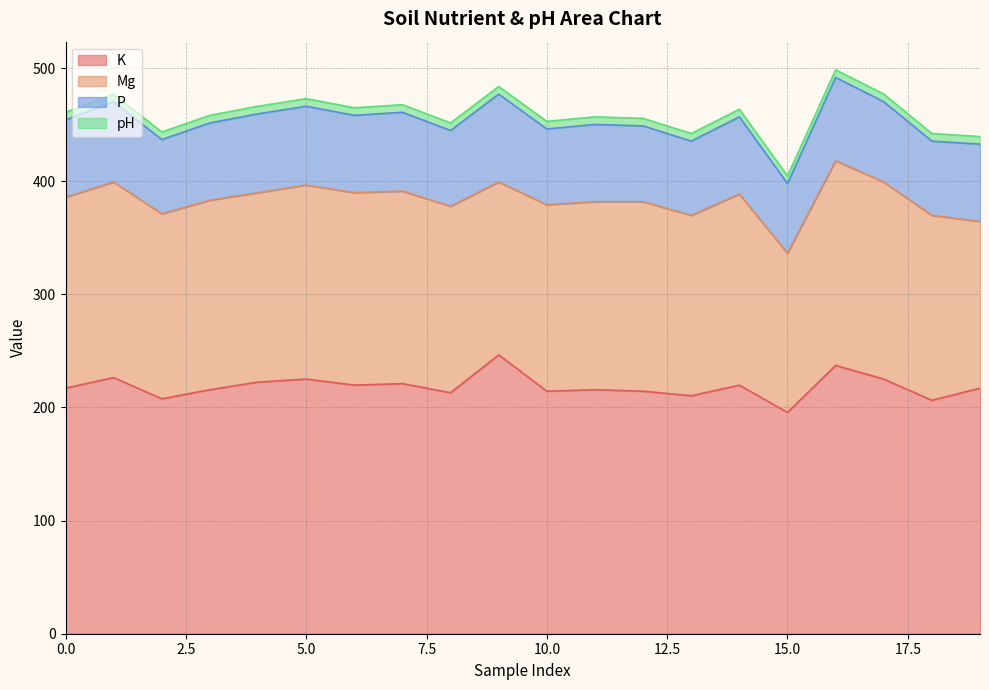

Where is the first local maximum for K?

1